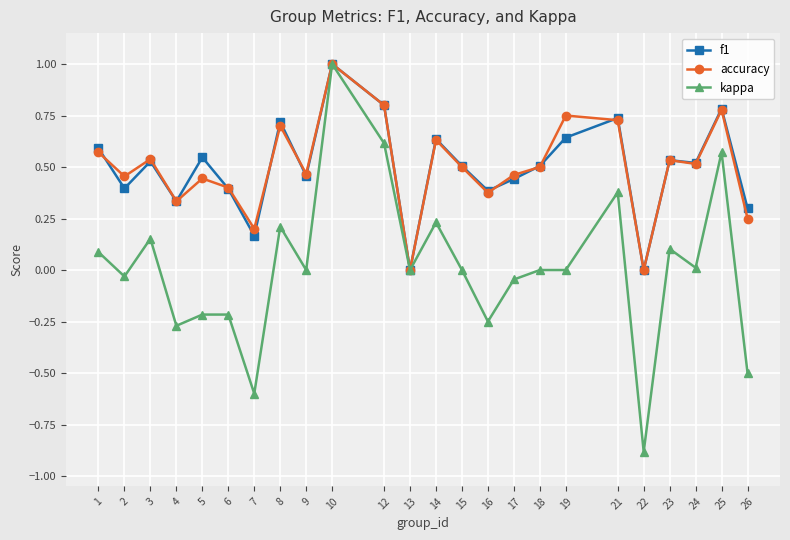

At 19, list the series in order from largest to smallest.

accuracy, f1, kappa